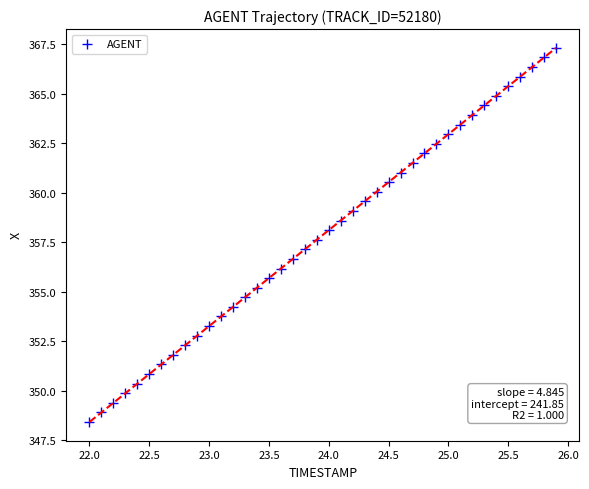

What is the range of Y values (max minus min)?

18.9